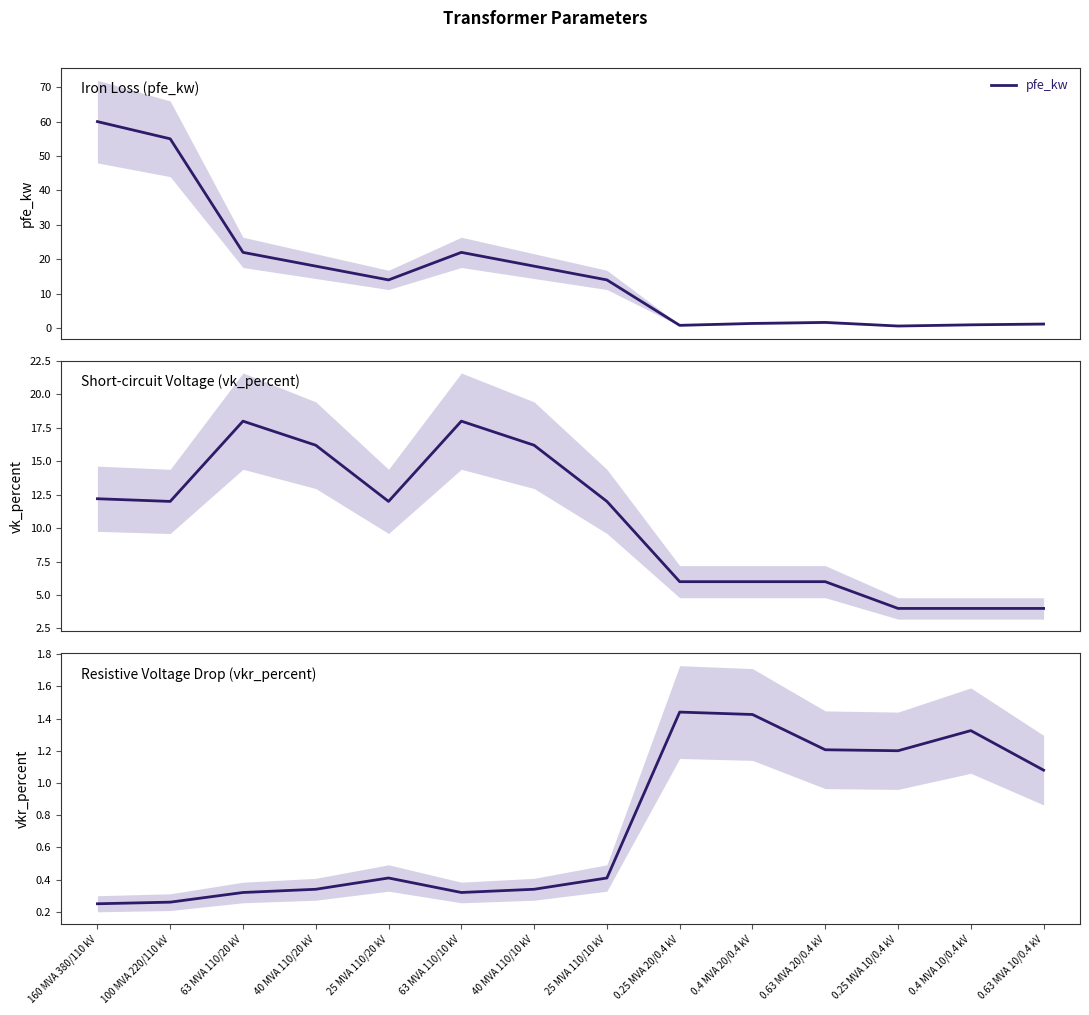

Reading left to right, what are all the values shown in this chart?

pfe_kw: 60.0	55.0	22.0	18.0	14.0	22.0	18.0	14.0	0.8	1.4	1.6	0.6	0.9	1.2
vk_percent: 12.2	12.0	18.0	16.2	12.0	18.0	16.2	12.0	6.0	6.0	6.0	4.0	4.0	4.0
vkr_percent: 0.2	0.3	0.3	0.3	0.4	0.3	0.3	0.4	1.4	1.4	1.2	1.2	1.3	1.1